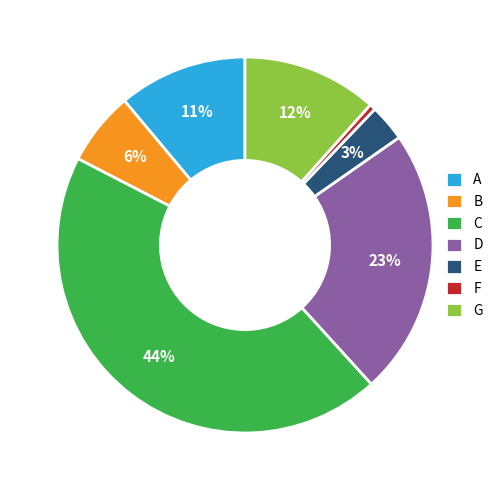

How many slices are in this pie chart?

7